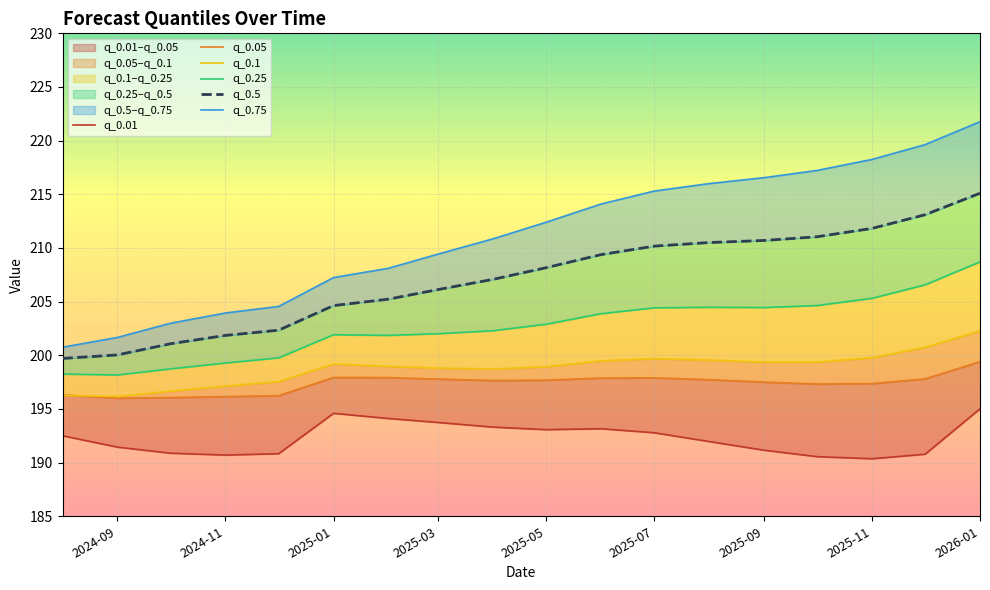

Which category has the highest value in the q_0.5 series?

2026-01